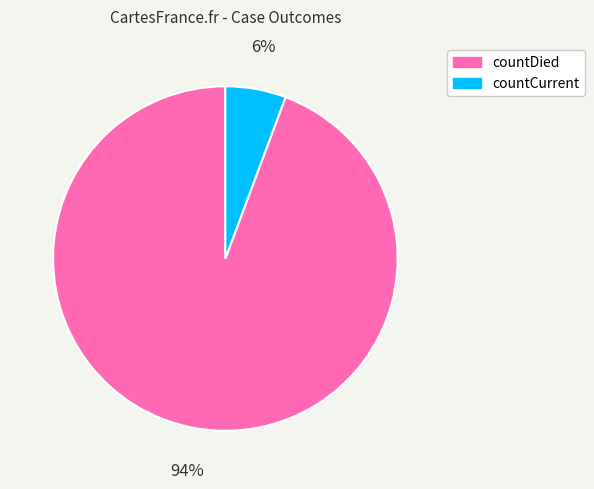

What is the largest slice in the pie chart?

countDied